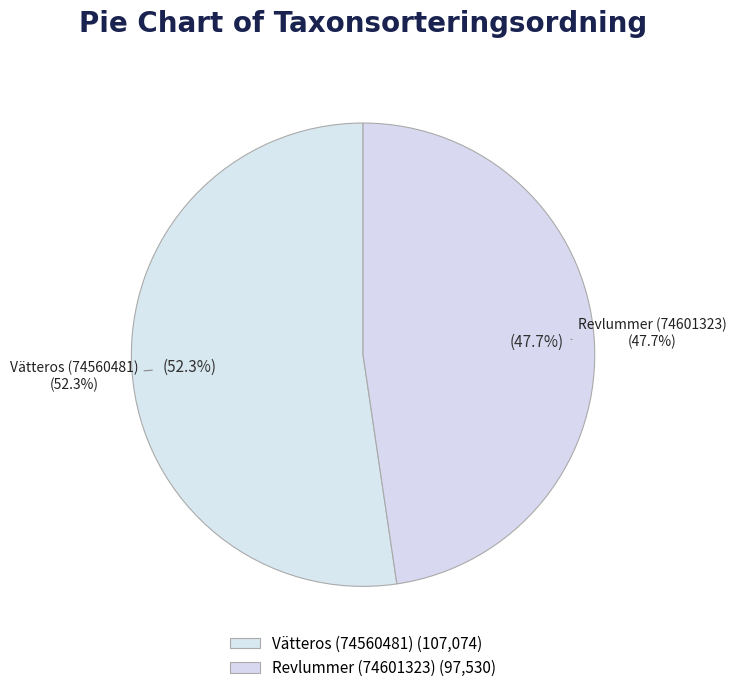

Which slice is the largest?

Vätteros (74560481)